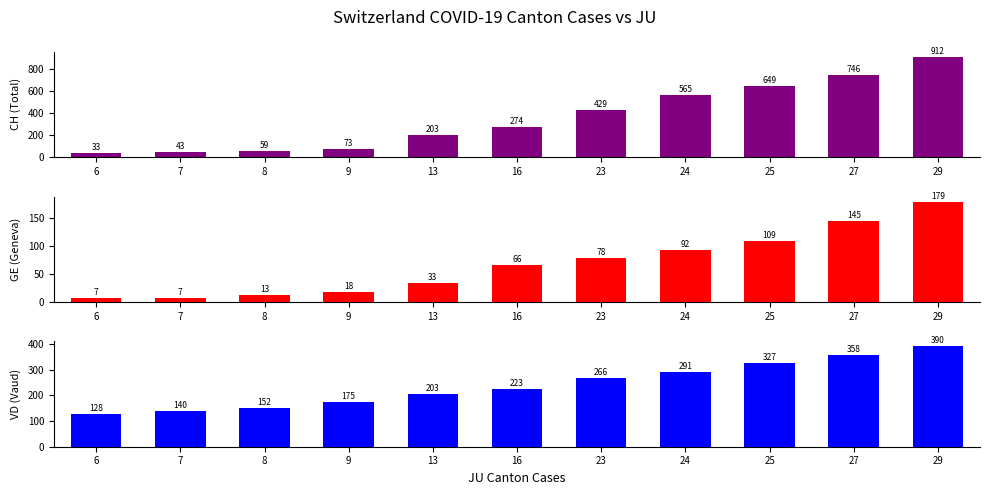

Which series has the largest total across all categories?

CH (Total)